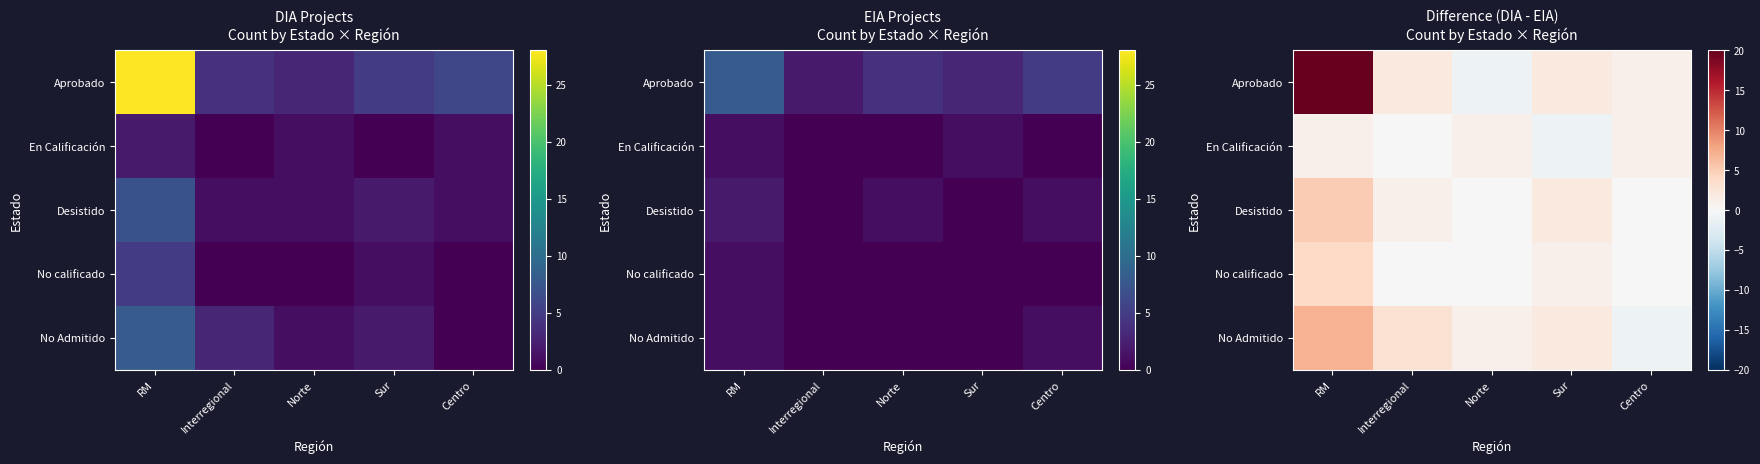

True or false: En Calificación has a value of 0 at Interregional.

True